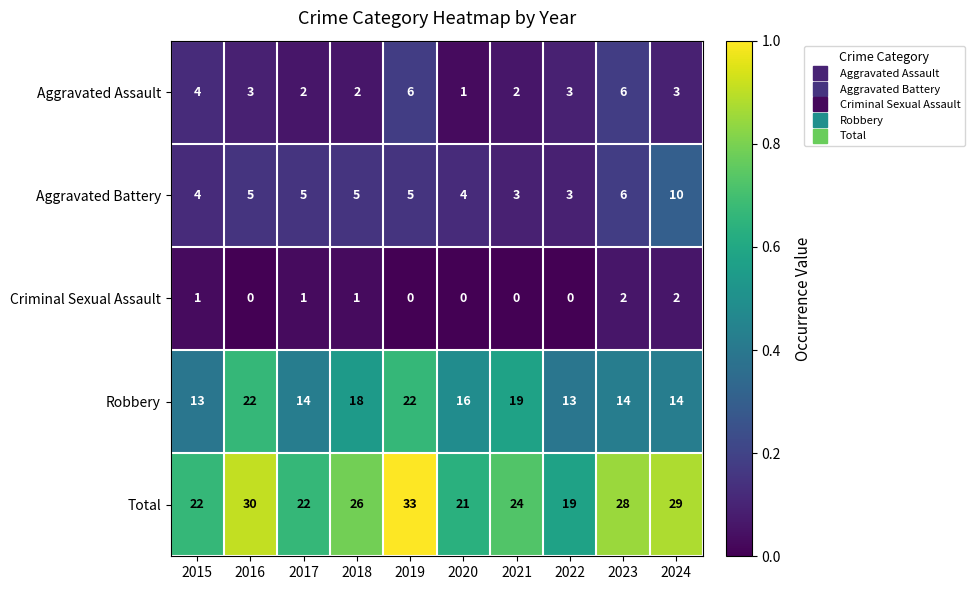

The value of Aggravated Battery at 2016 is 3. True or false?

False